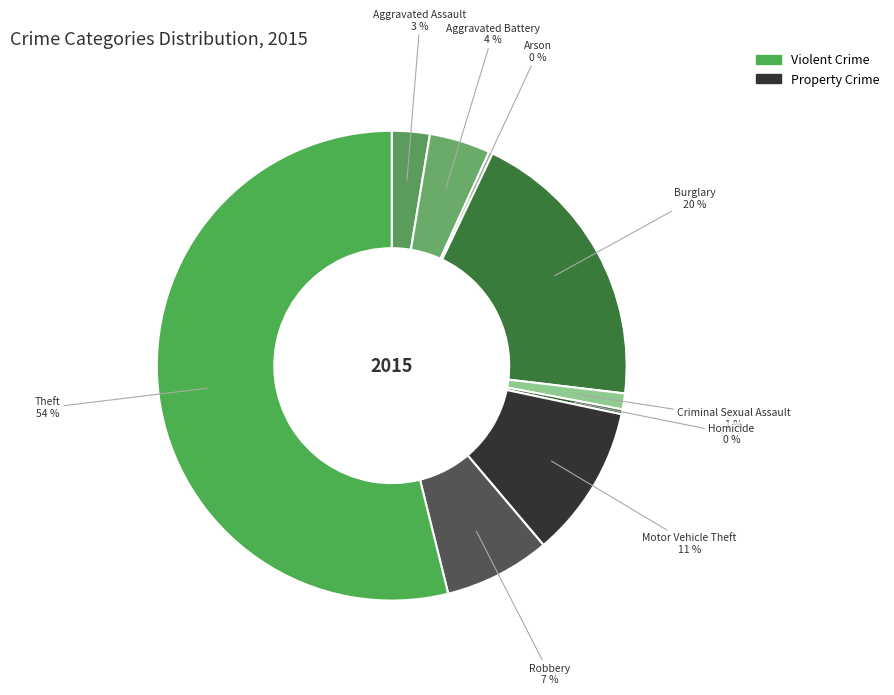

Combined, do Aggravated Assault and Theft account for over 50%?

Yes